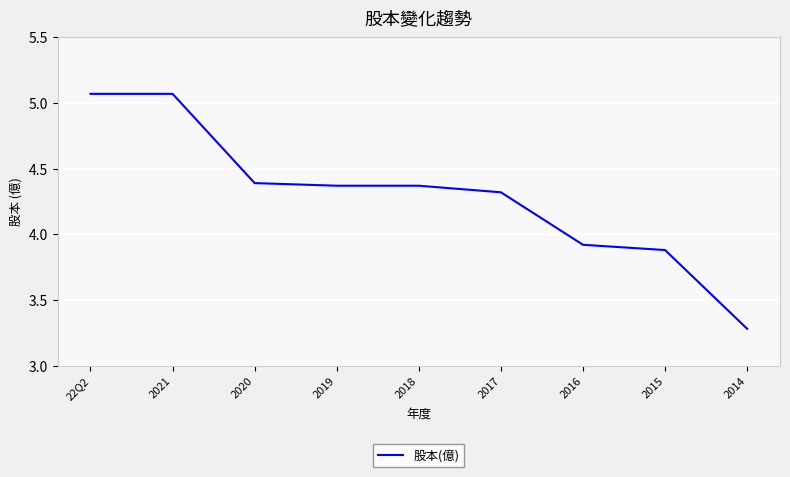

How many values exceed 4?

6